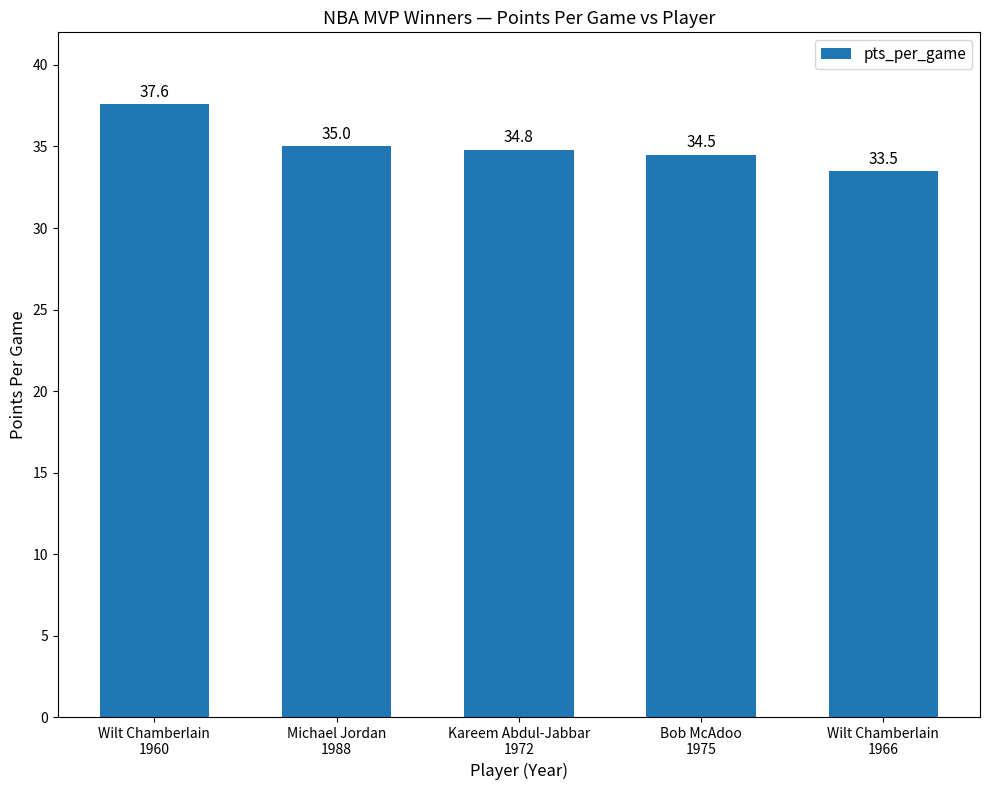

What is the value of the 5th bar from the left?

33.5